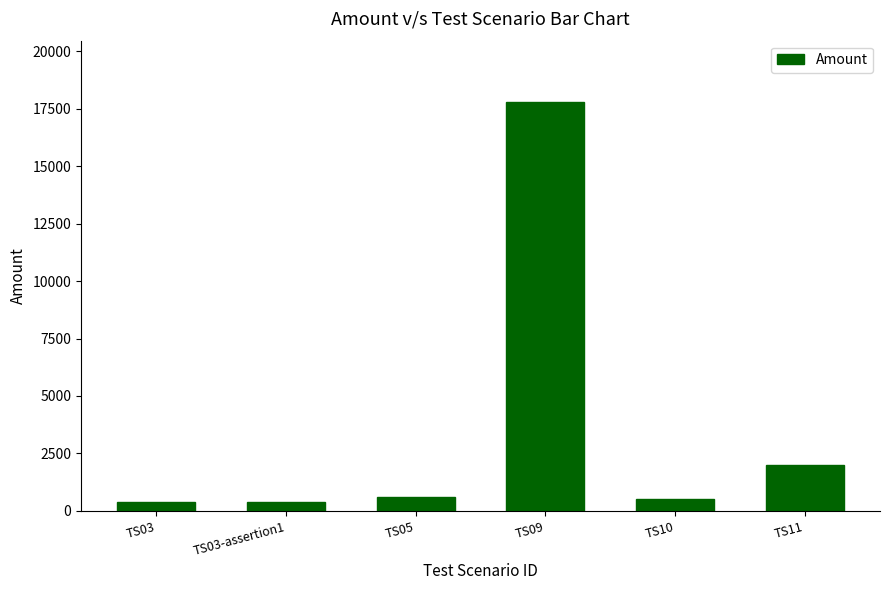

True or false: the data shows 1035 at TS11.

False